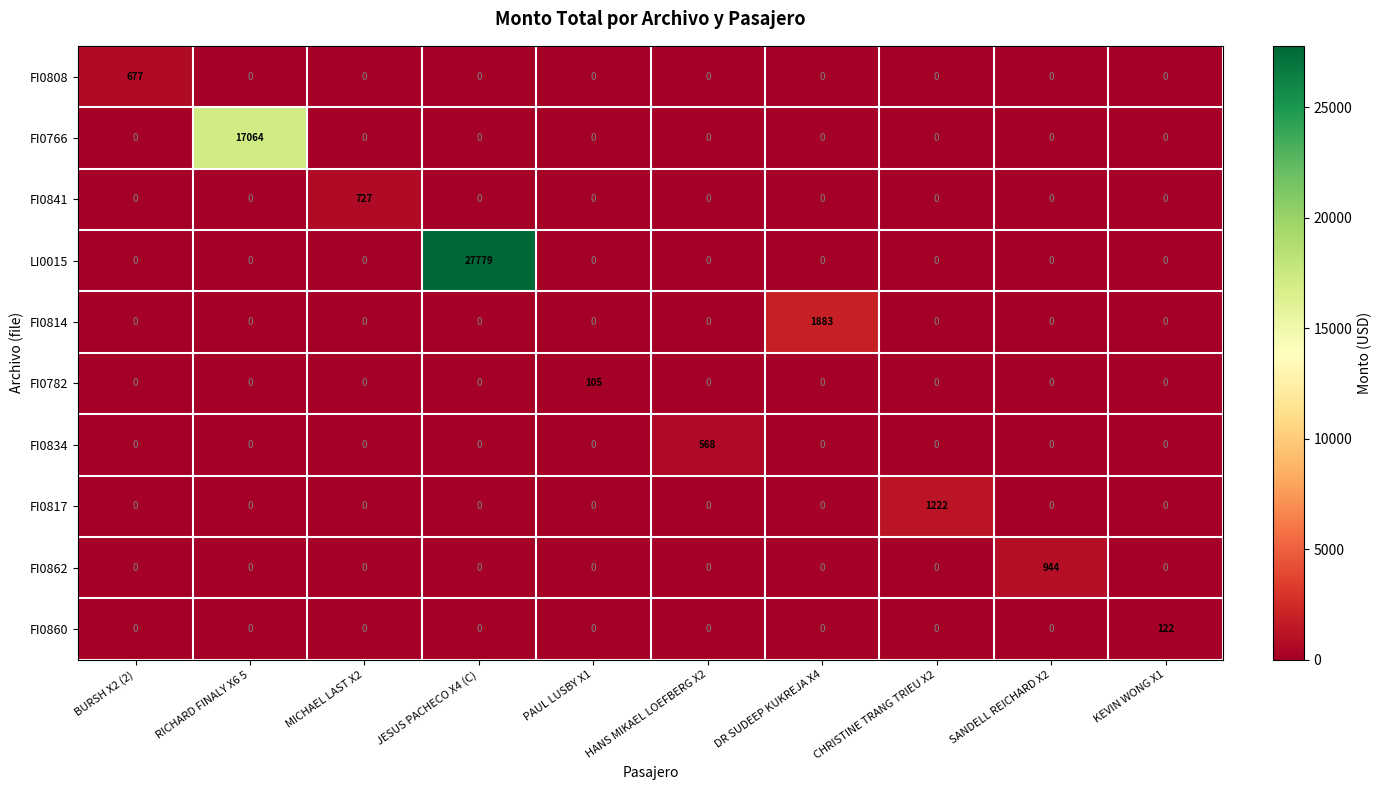

How many categories are shown in the chart?

10